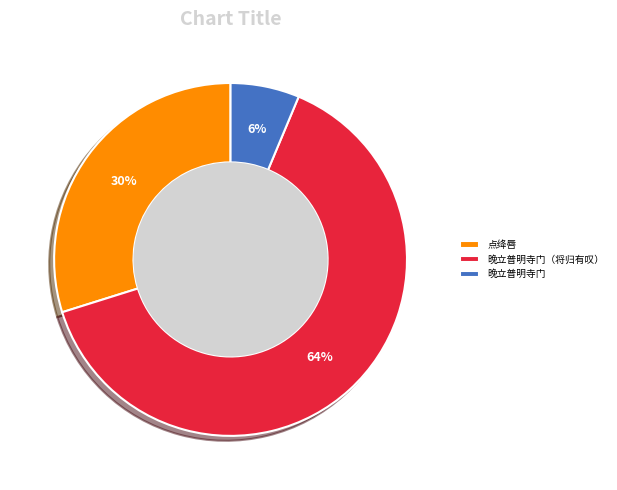

What percentage is the 晚立普明寺门 slice, to the nearest percent?

6%